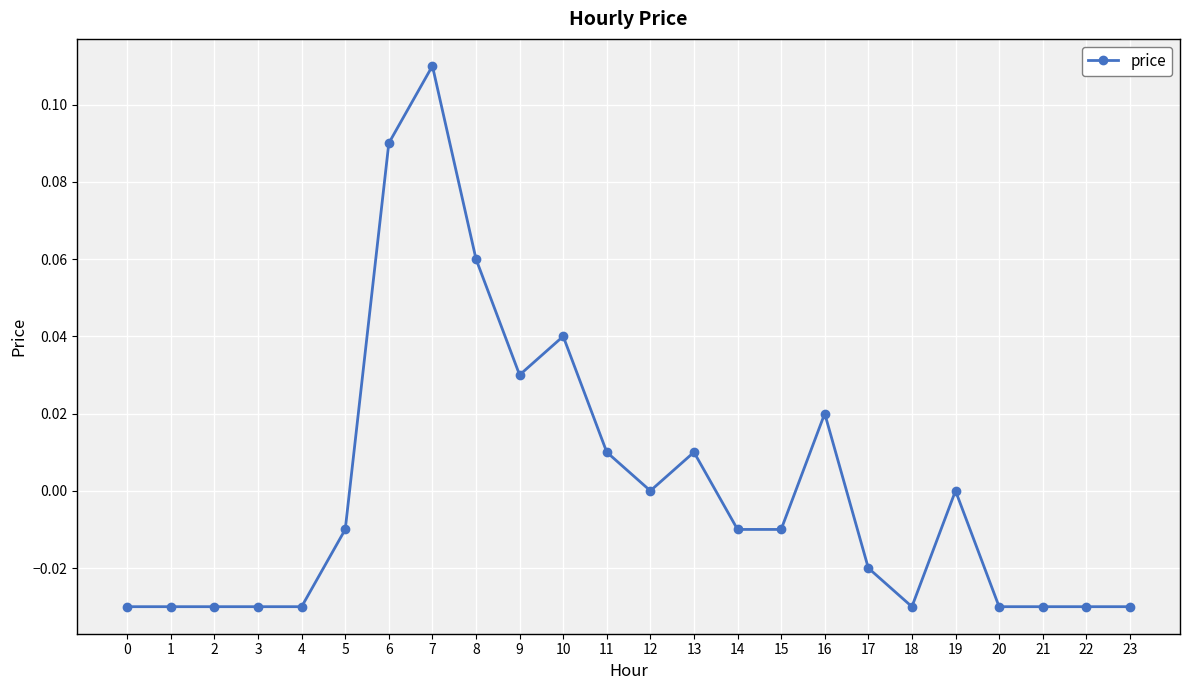

How many series are shown in this chart?

1